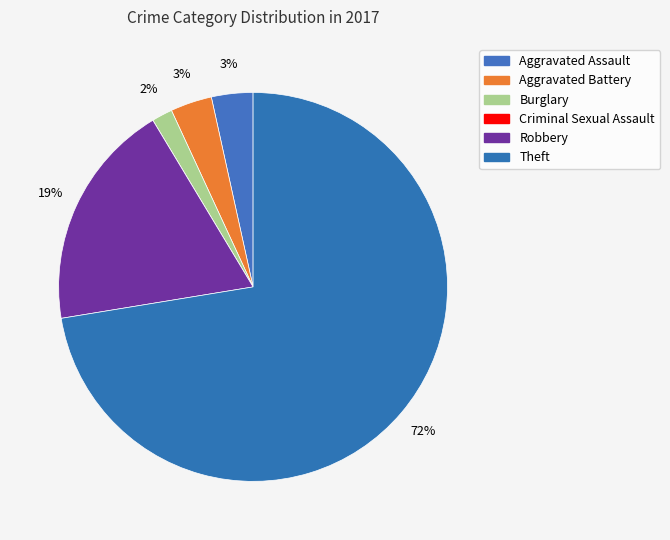

Which category has the smallest portion of the pie?

Criminal Sexual Assault